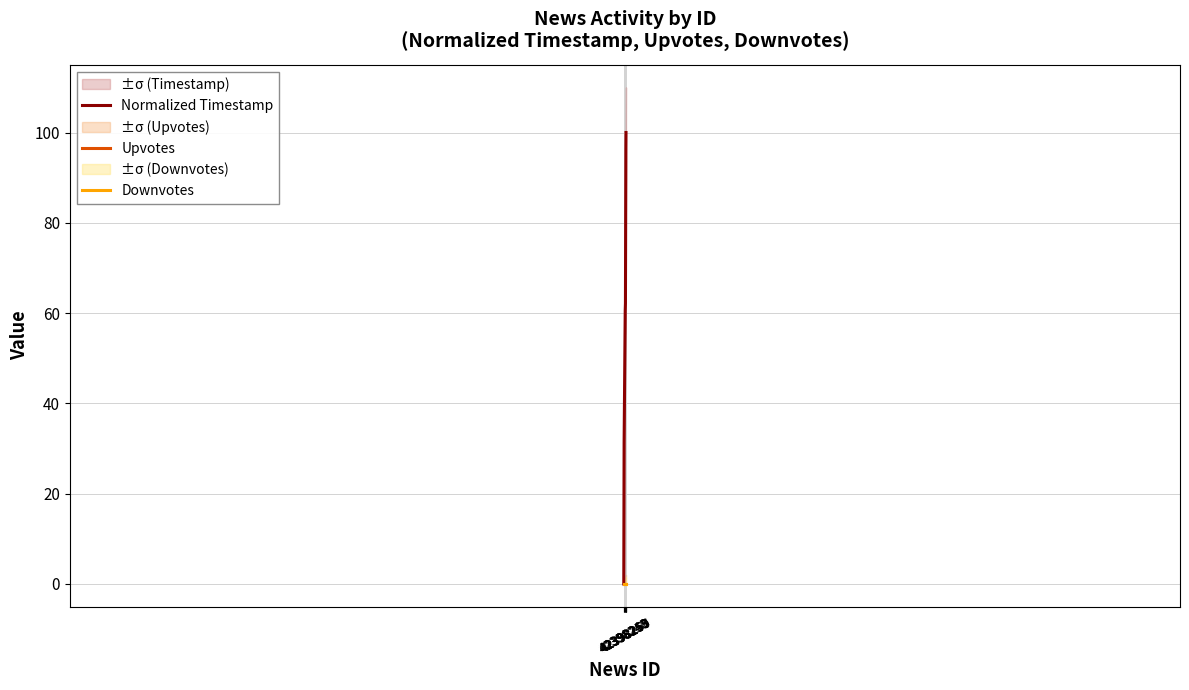

The Normalized Timestamp series shows 54.9 at 42398243. True or false?

False